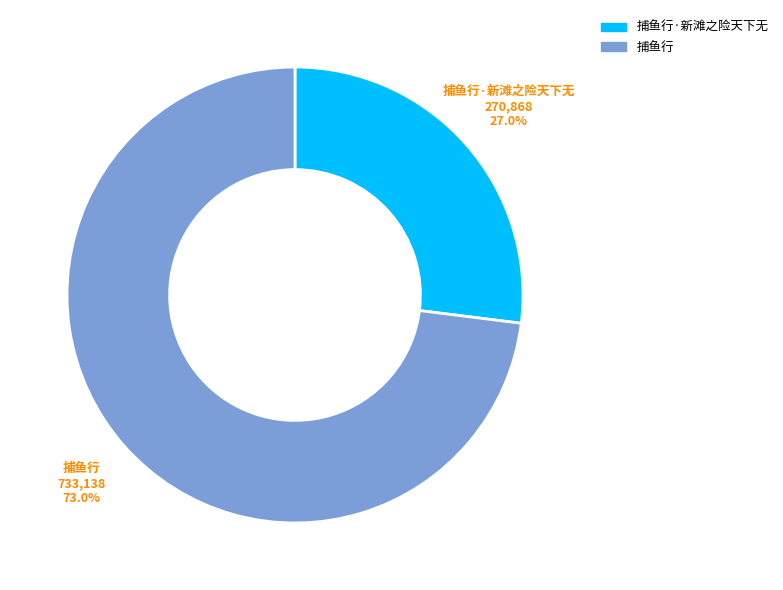

True or false: 捕鱼行 accounts for 68% of the total.

False